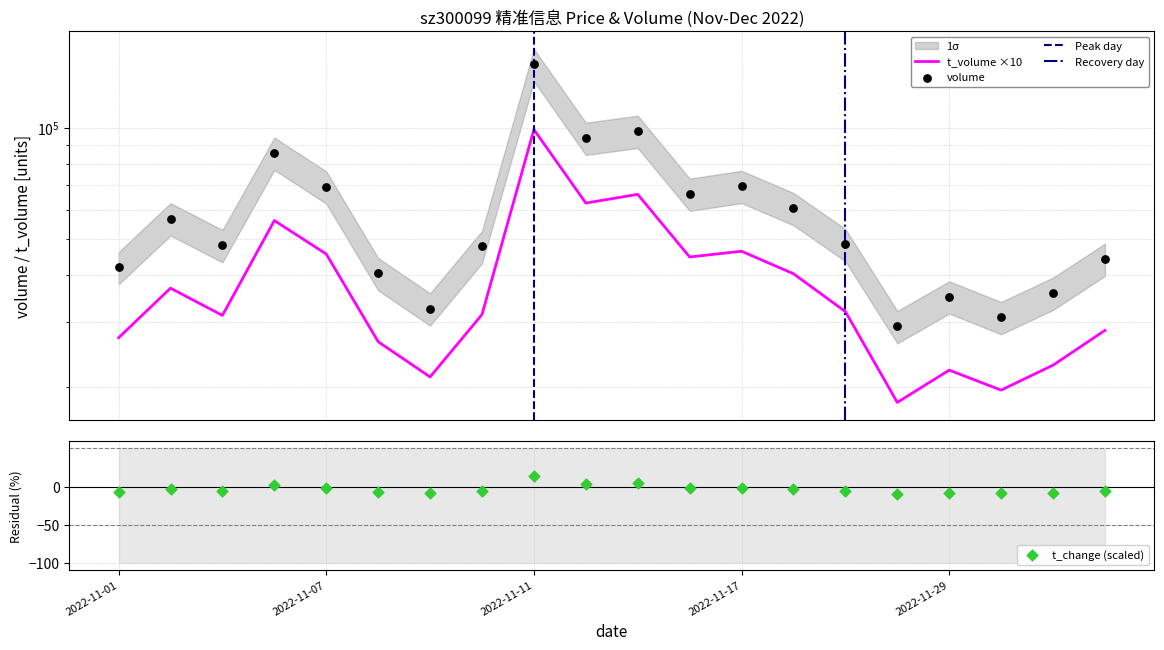

Which series contains the highest Y value?

volume